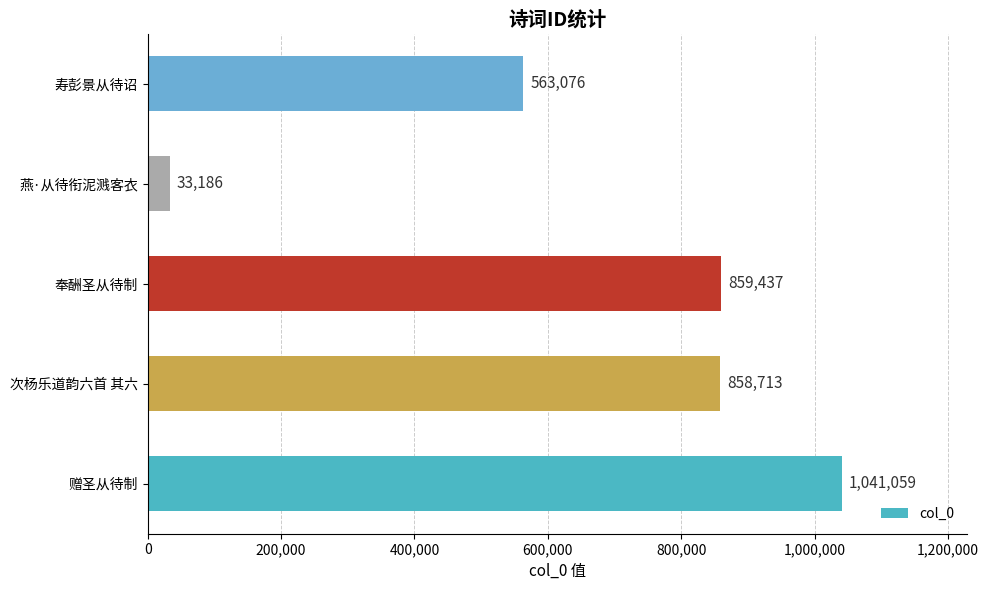

Between 寿彭景从待诏 and 奉酬圣从待制, which is larger?

奉酬圣从待制